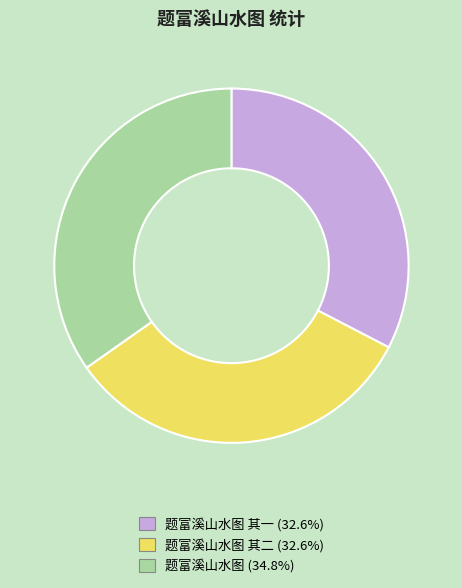

Does any single category account for the majority?

No